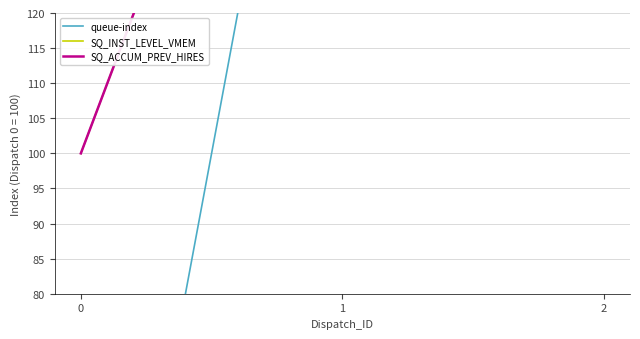

The SQ_INST_LEVEL_VMEM series shows 332.3 at 2. True or false?

False